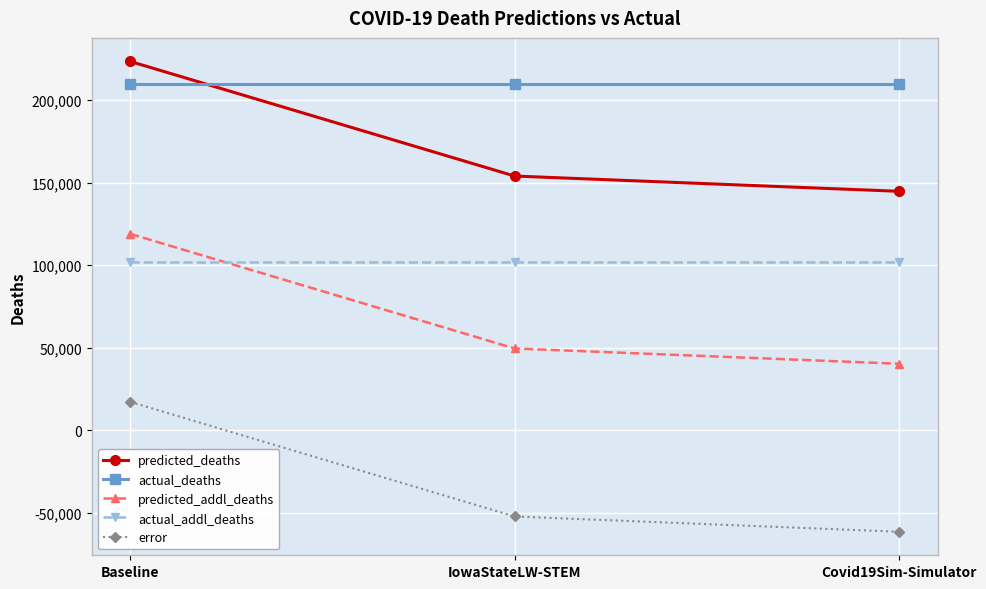

What is the maximum value for predicted_deaths?

223345.3